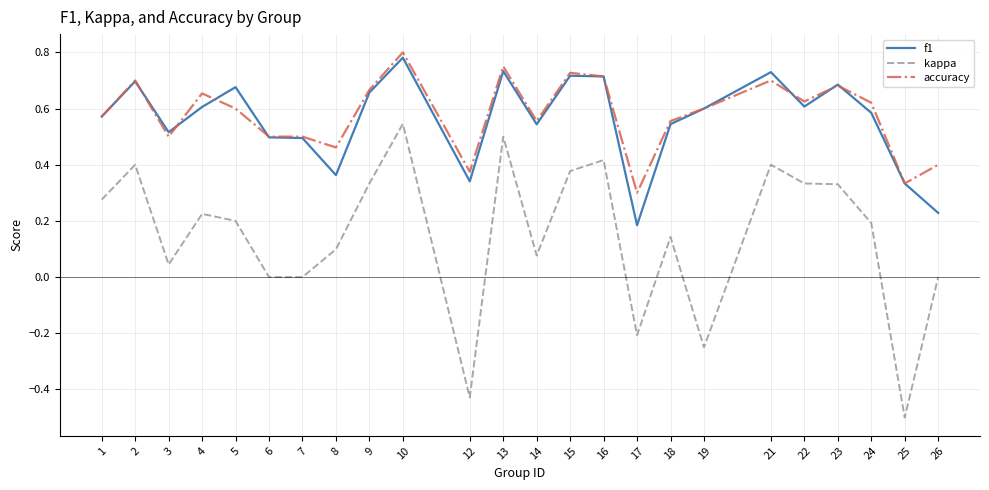

How many lines are shown in the chart?

3